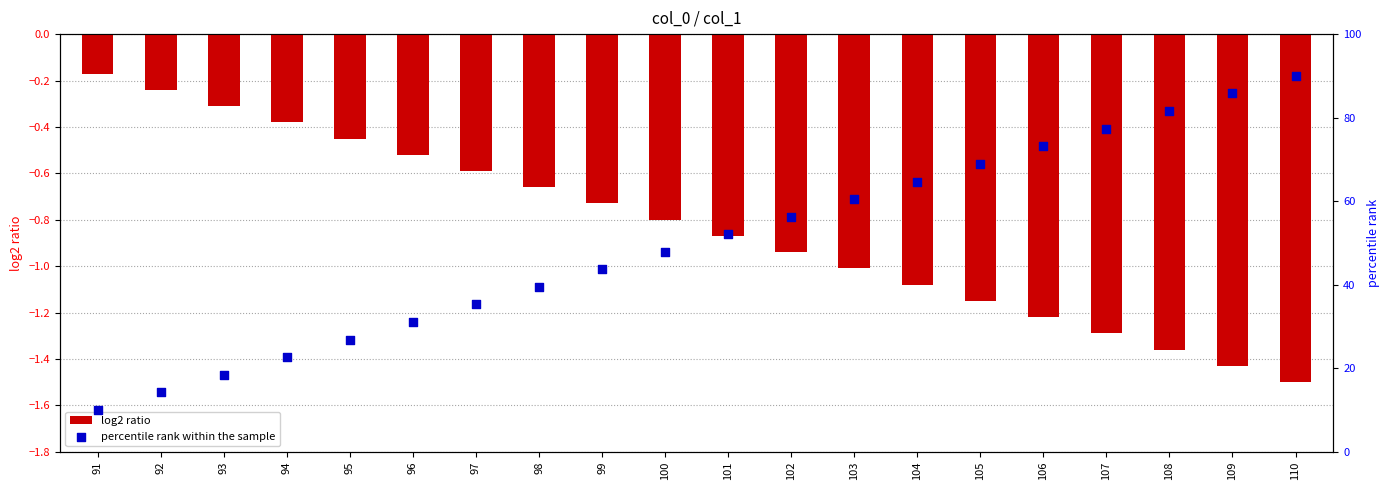

Which series reaches the minimum Y coordinate?

log2 ratio